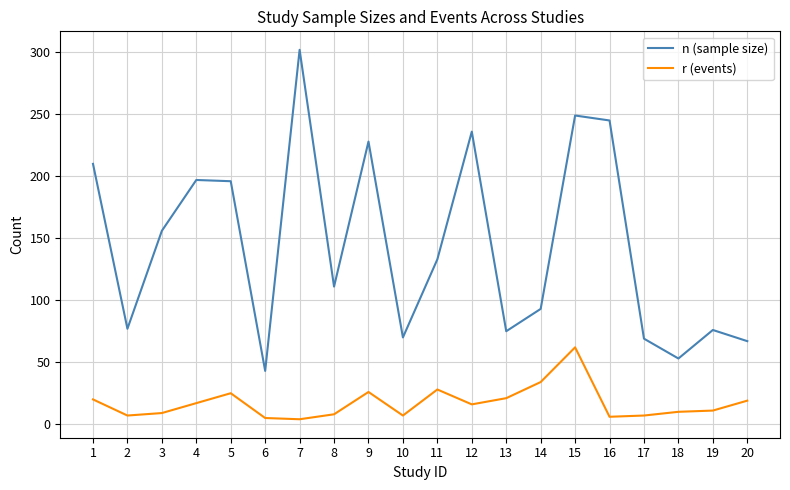

Rank the series by their average value, from lowest to highest.

r (events), n (sample size)